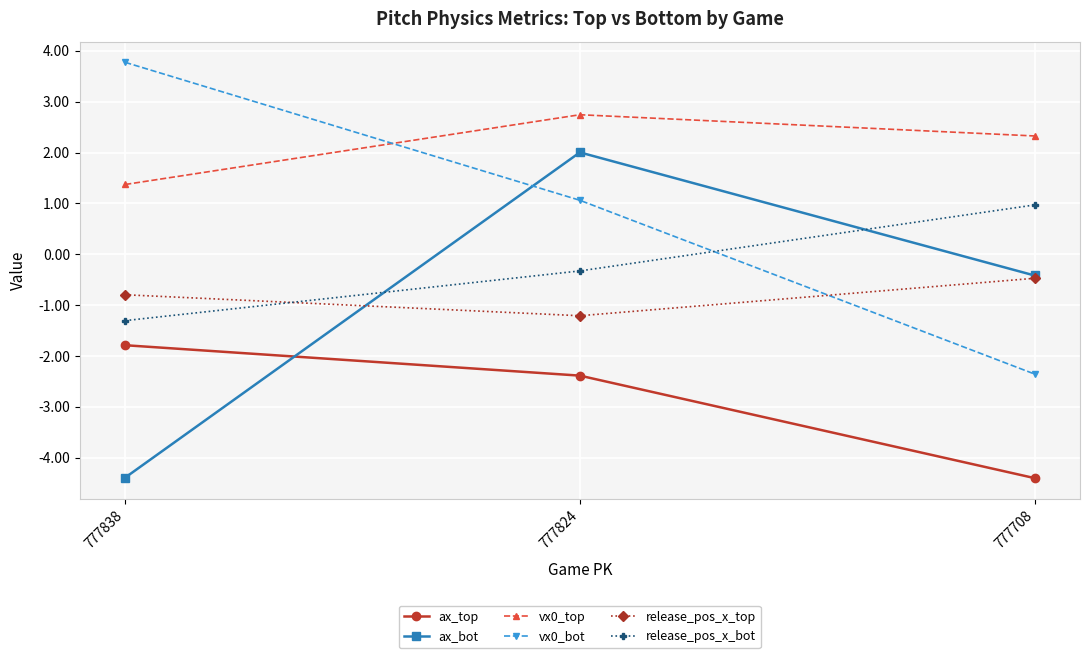

The value of vx0_bot at 777838 is 6.4. True or false?

False